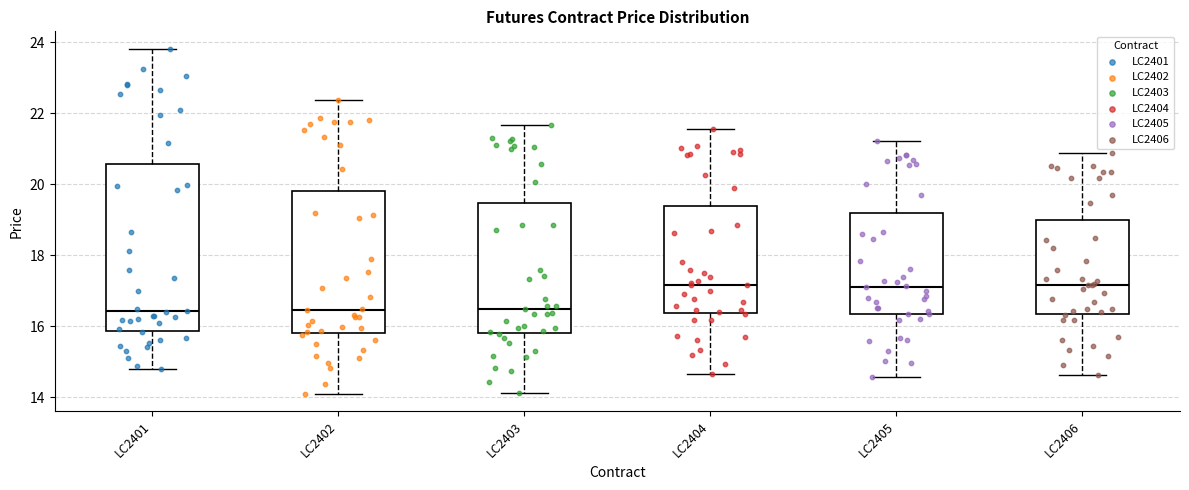

Reading left to right, transcribe this box plot: for each box, give where its median line is, the range the box spans, and where its two whiskers end, as read against the y-axis. The values are not printed on the chart, so give them approximately, as read against the axis.

LC2401: median 16.4, box 15.8 to 20.6, whiskers 14.8 to 23.8
LC2402: median 16.4, box 15.8 to 19.8, whiskers 14.0 to 22.4
LC2403: median 16.4, box 15.8 to 19.4, whiskers 14.2 to 21.6
LC2404: median 17.2, box 16.4 to 19.4, whiskers 14.6 to 21.6
LC2405: median 17.0, box 16.4 to 19.2, whiskers 14.6 to 21.2
LC2406: median 17.2, box 16.4 to 19.0, whiskers 14.6 to 20.8